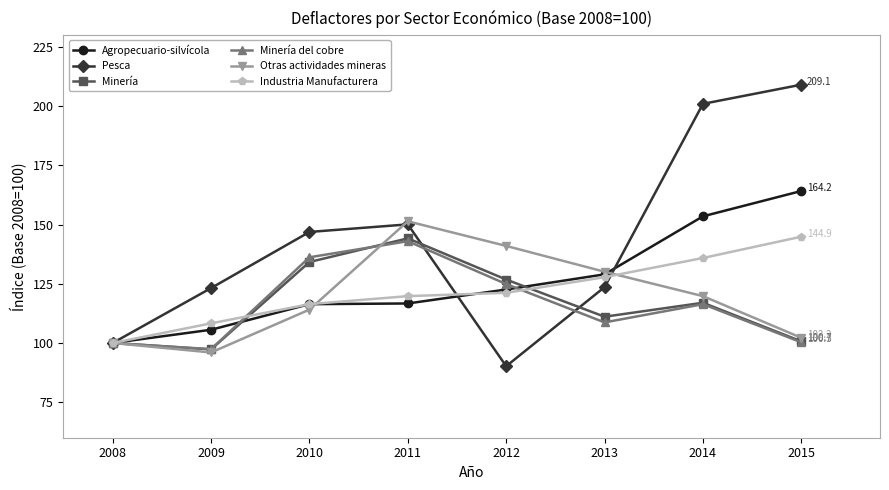

What is the value of the Industria Manufacturera point at the 6th from the left?

127.8